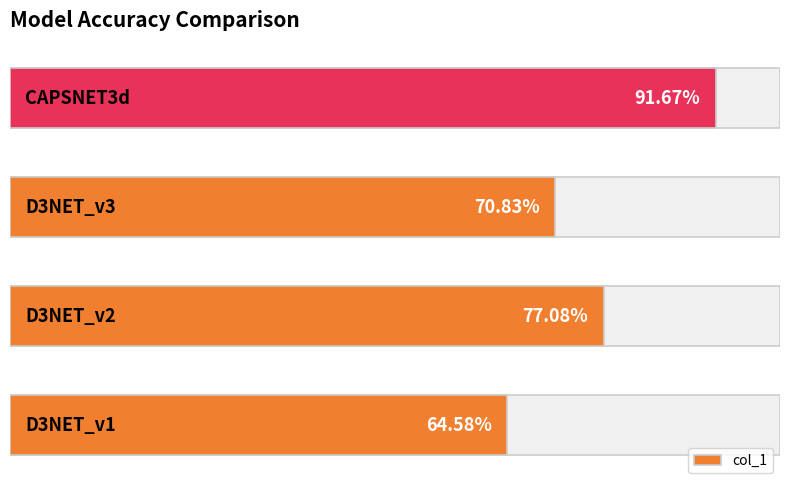

What is the average value?

0.8